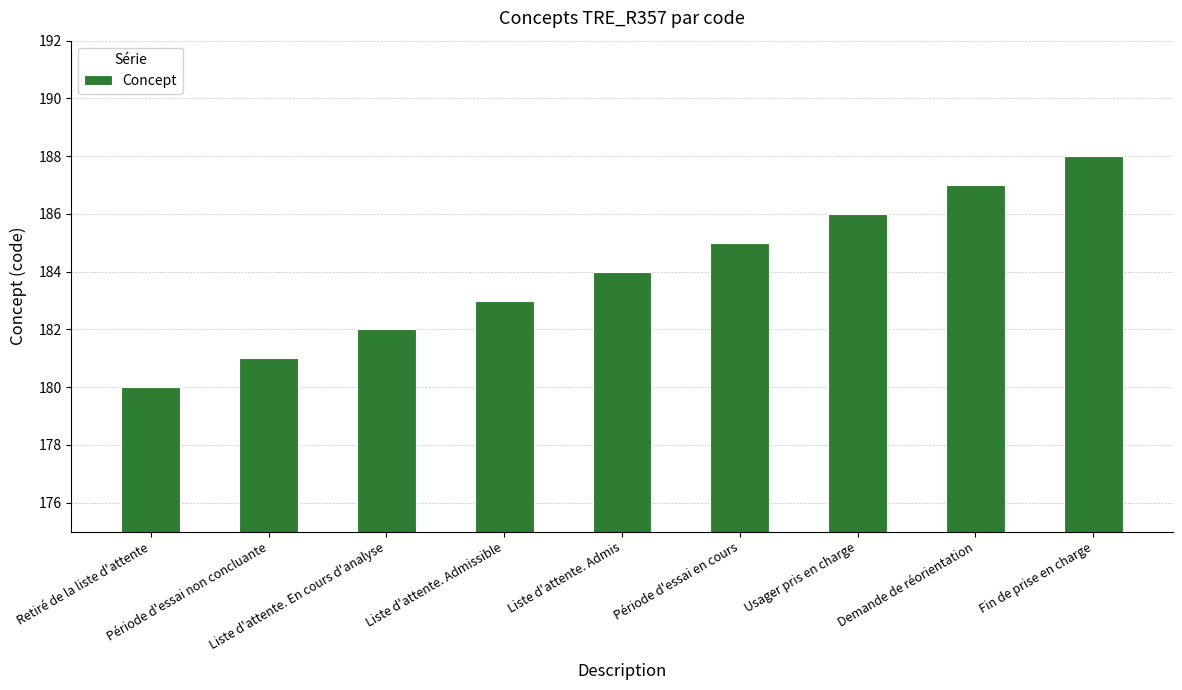

Reading left to right, list all the values displayed in this chart.

180	181	182	183	184	185	186	187	188